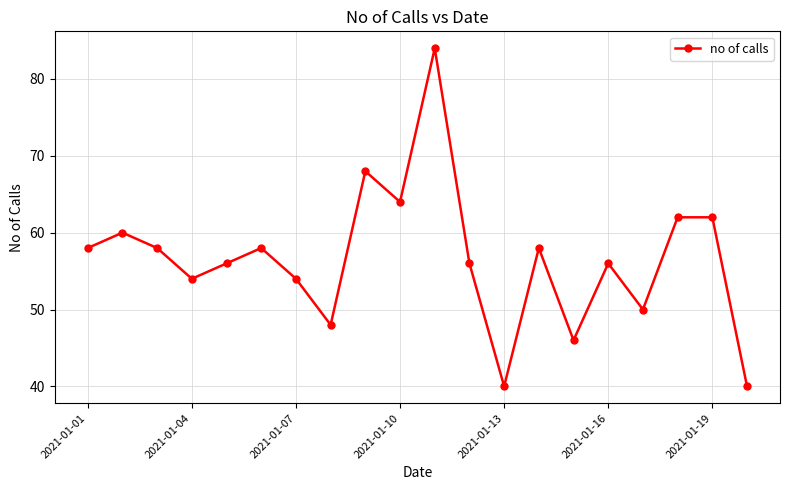

What is the value of the 1st point from the left?

58